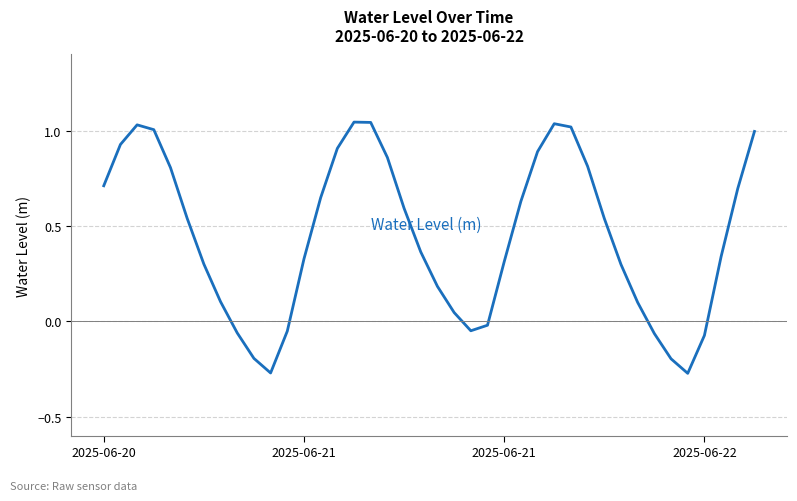

What is the difference between the maximum and minimum values?

1.3